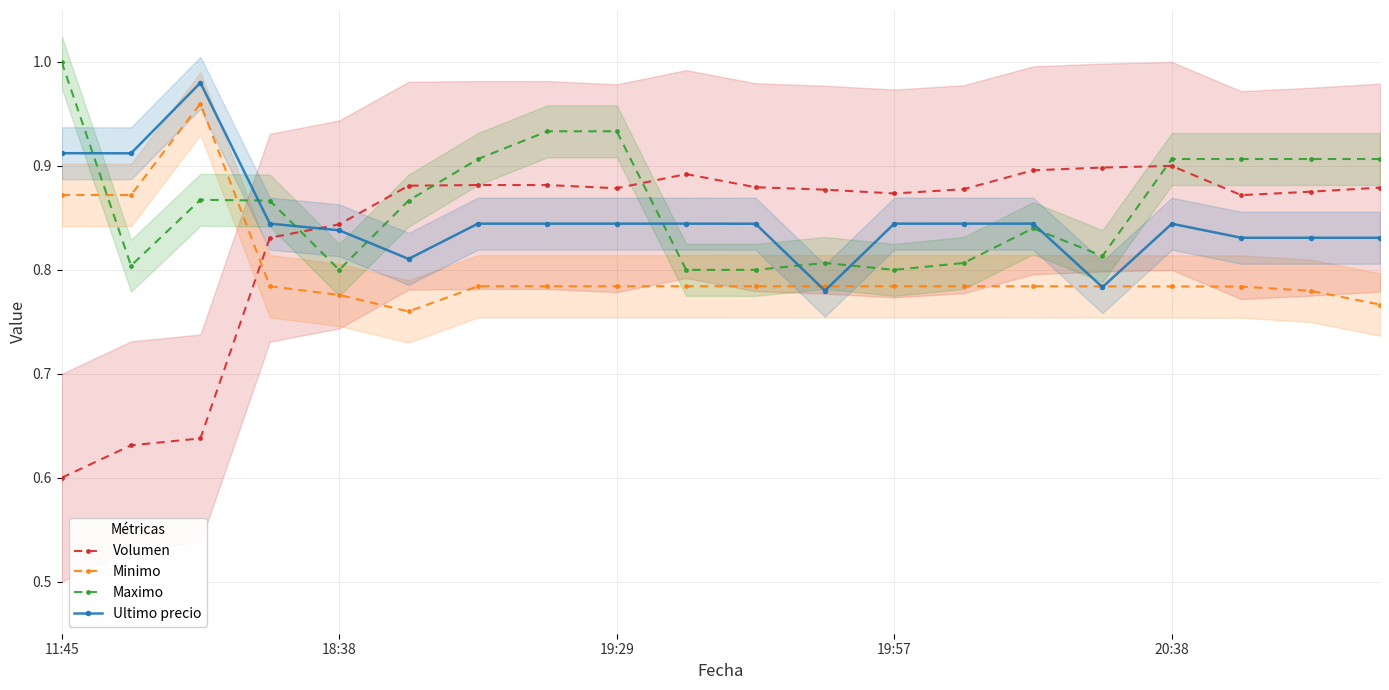

Read the Minimo value at 5.

0.8